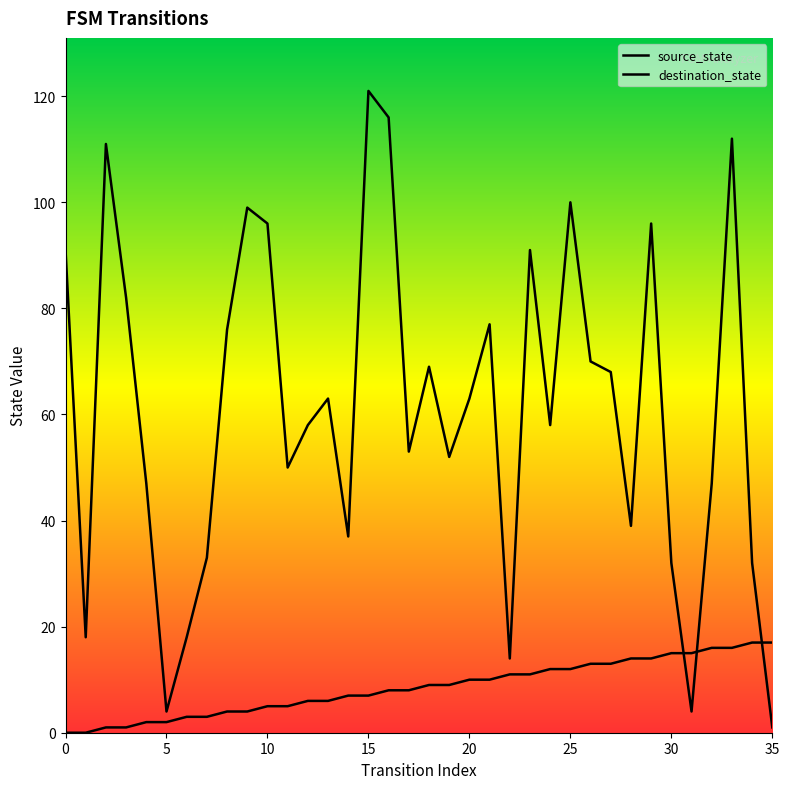

How many lines are shown in the chart?

2